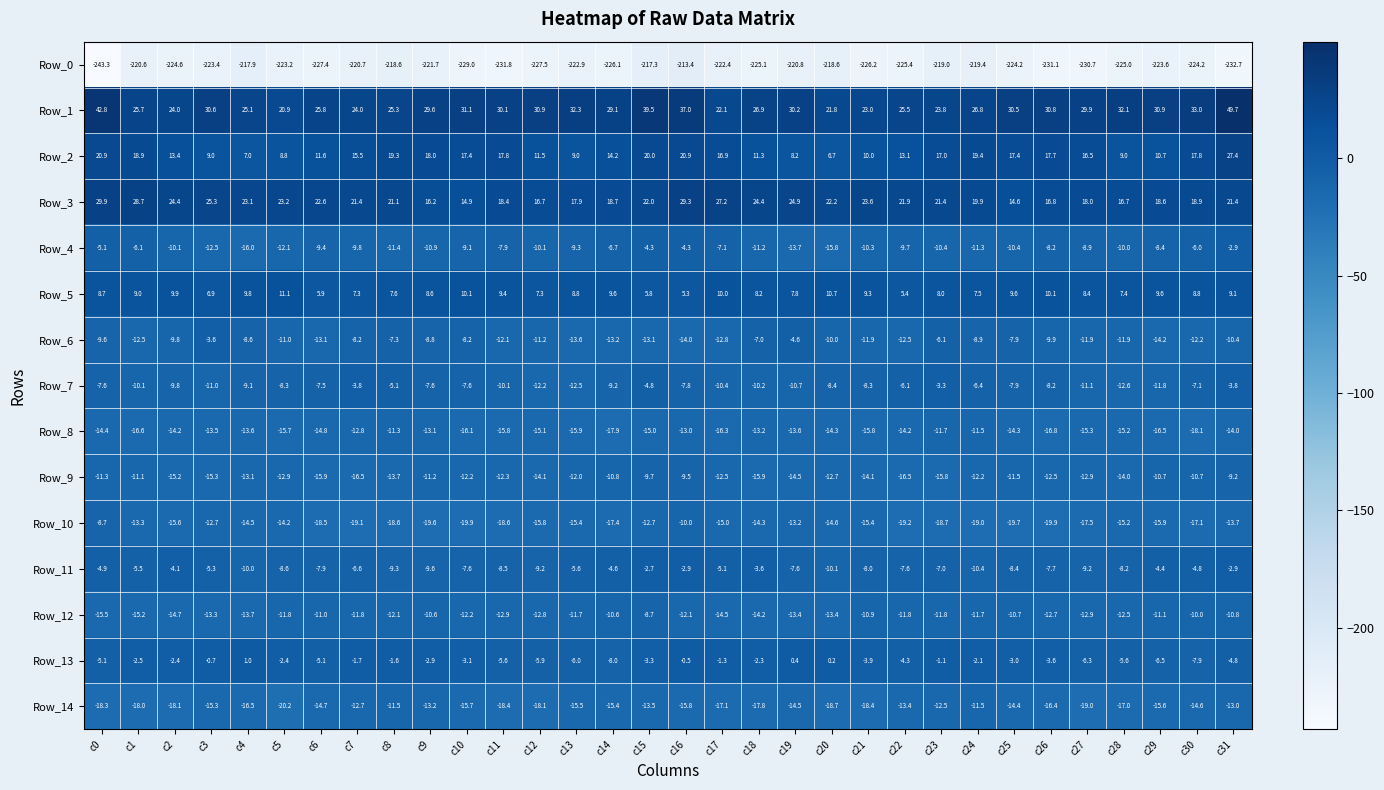

What is the smallest value displayed?

-243.3